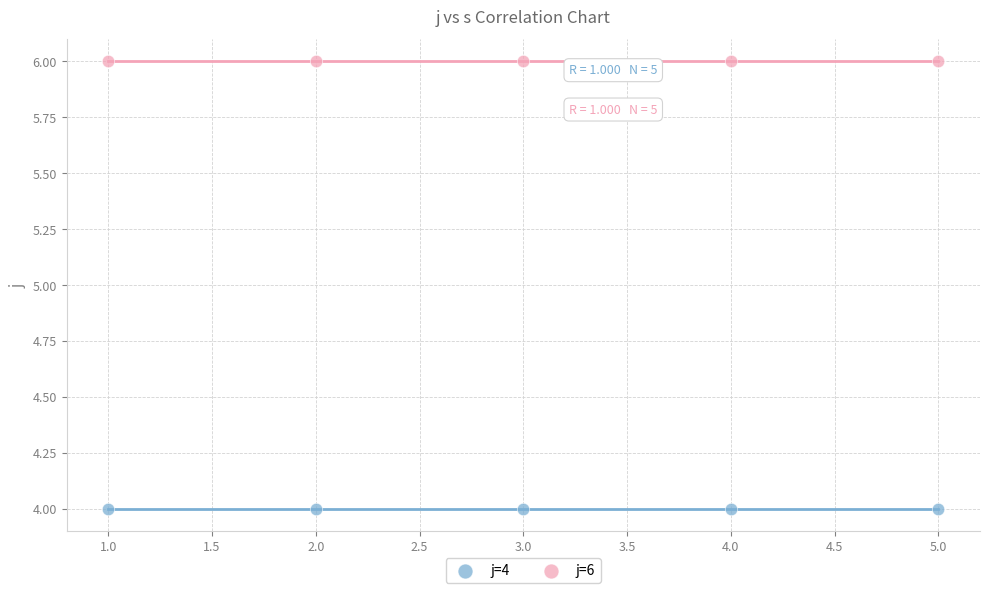

Which series reaches the minimum Y coordinate?

j=4